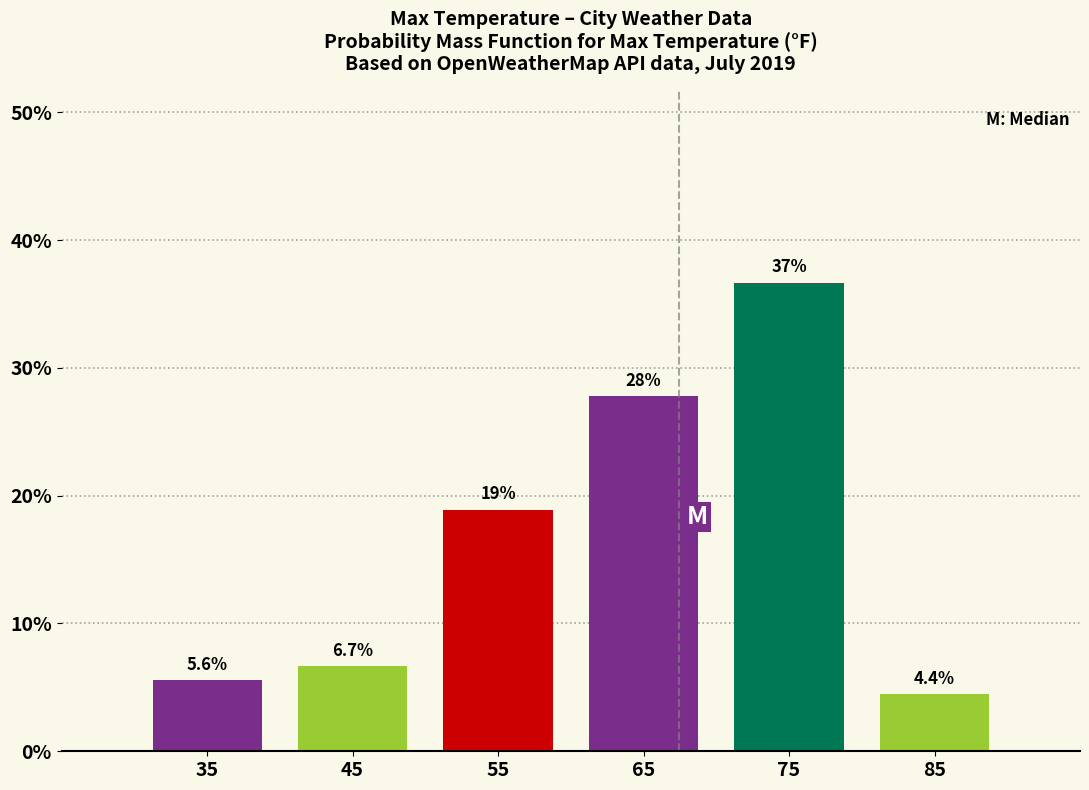

Which range on the x-axis has the tallest bar?

70 to 80